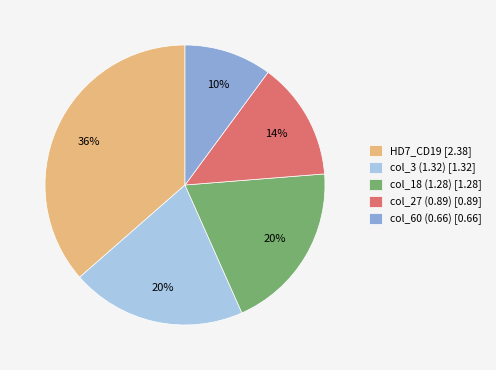

Which slice is the largest?

HD7_CD19 [2.38]